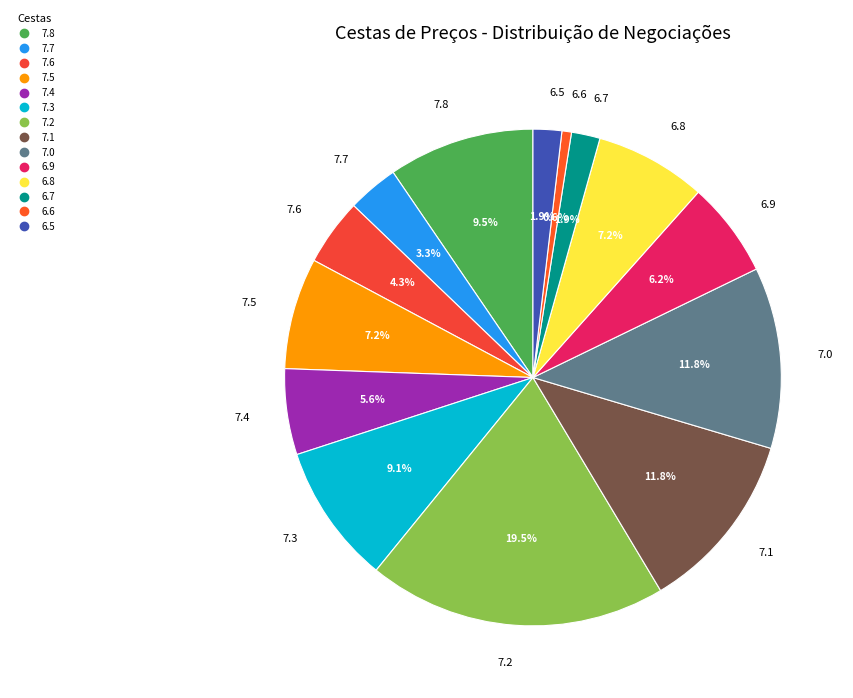

Does 7.3 account for over 50% of the chart?

No